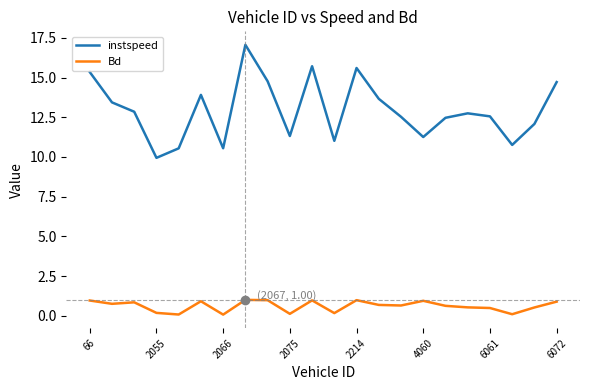

What is the maximum value shown in the chart?

17.1